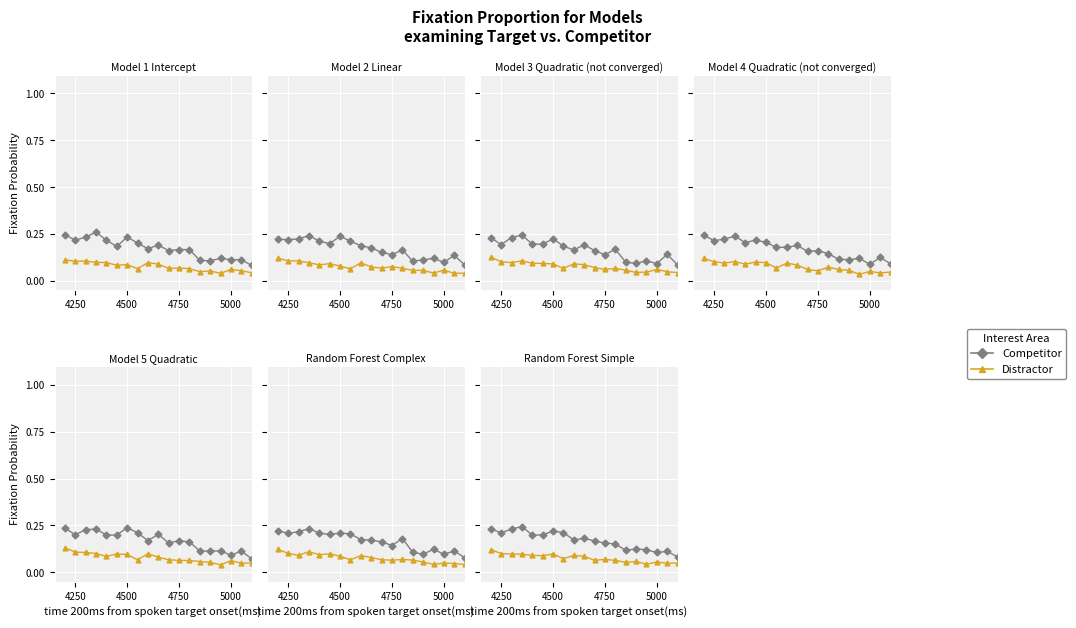

In Competitor, how many points are higher than both neighbors (excluding endpoints)?

5